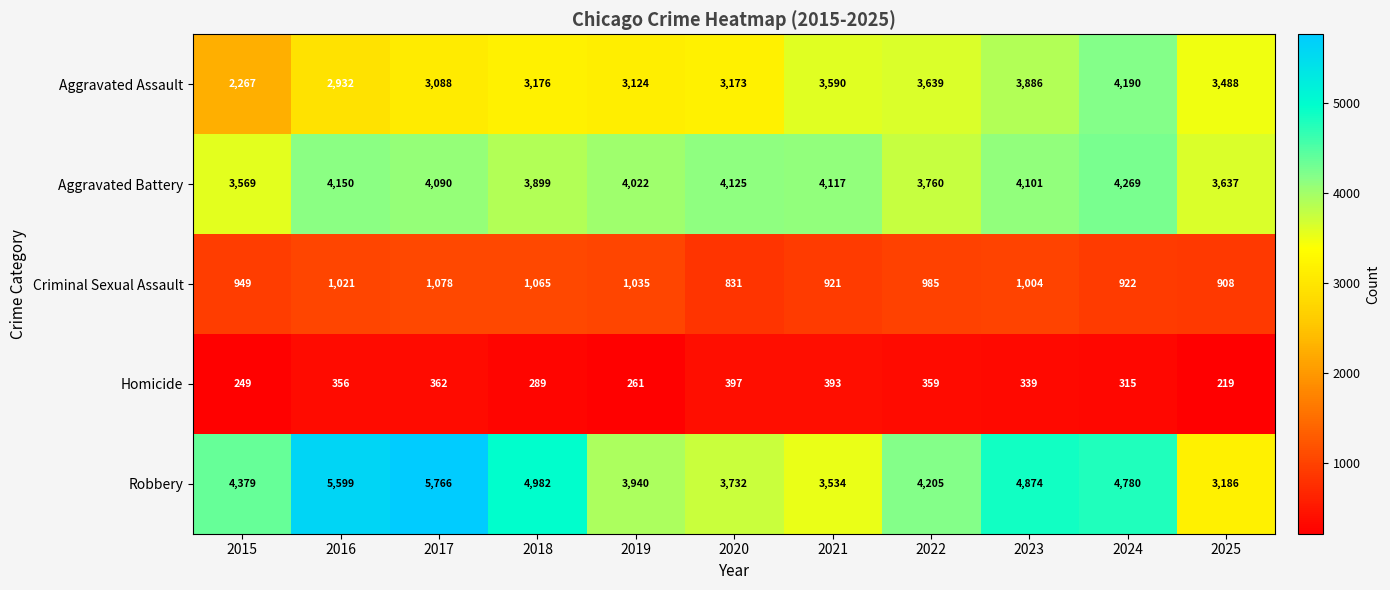

Is it true that Aggravated Battery equals 6357 at 2025?

False